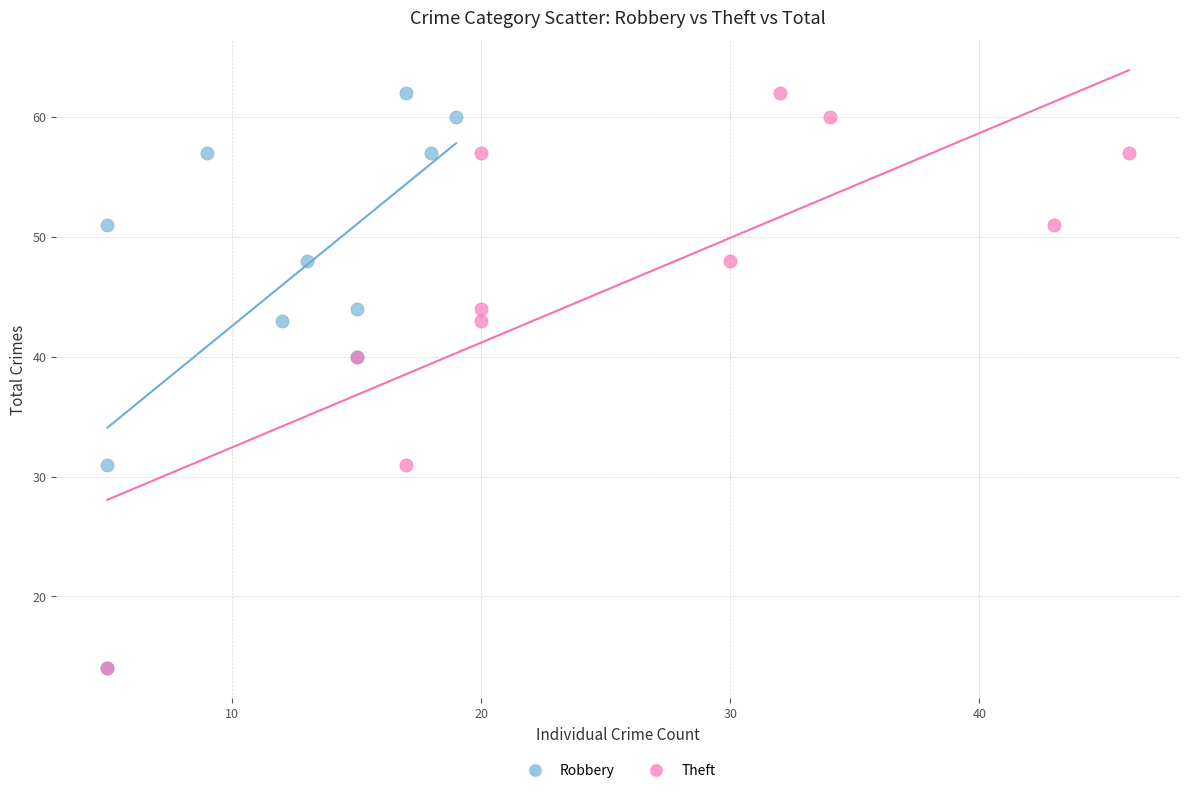

What are all the series names shown in the legend?

Robbery, Theft